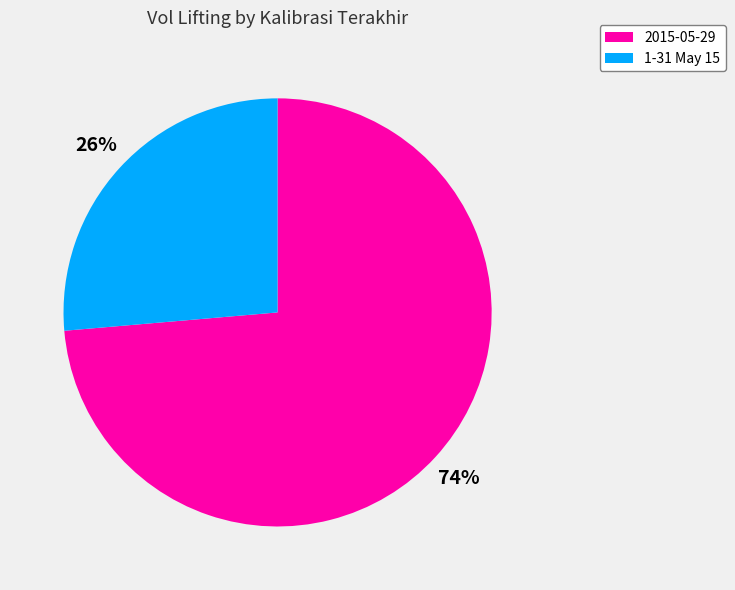

What percentage is the 2015-05-29 slice, to the nearest percent?

74%